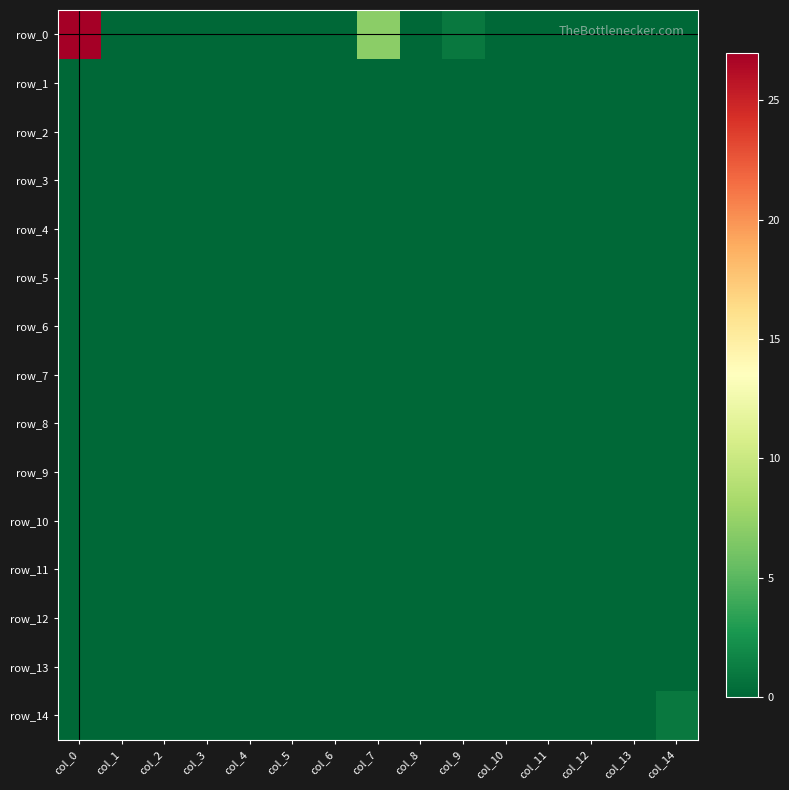

Rank the categories by row_12 value from highest to lowest.

col_0, col_1, col_2, col_3, col_4, col_5, col_6, col_7, col_8, col_9, col_10, col_11, col_12, col_13, col_14